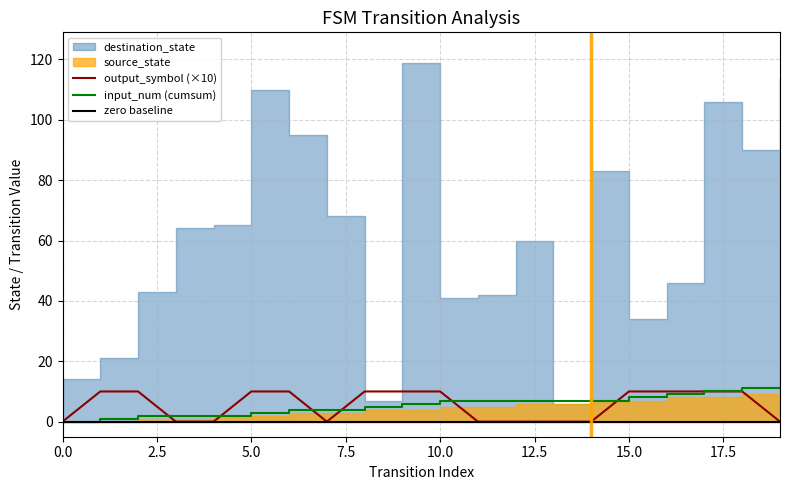

What value does the output_symbol (×10) series have at 15.0?

10